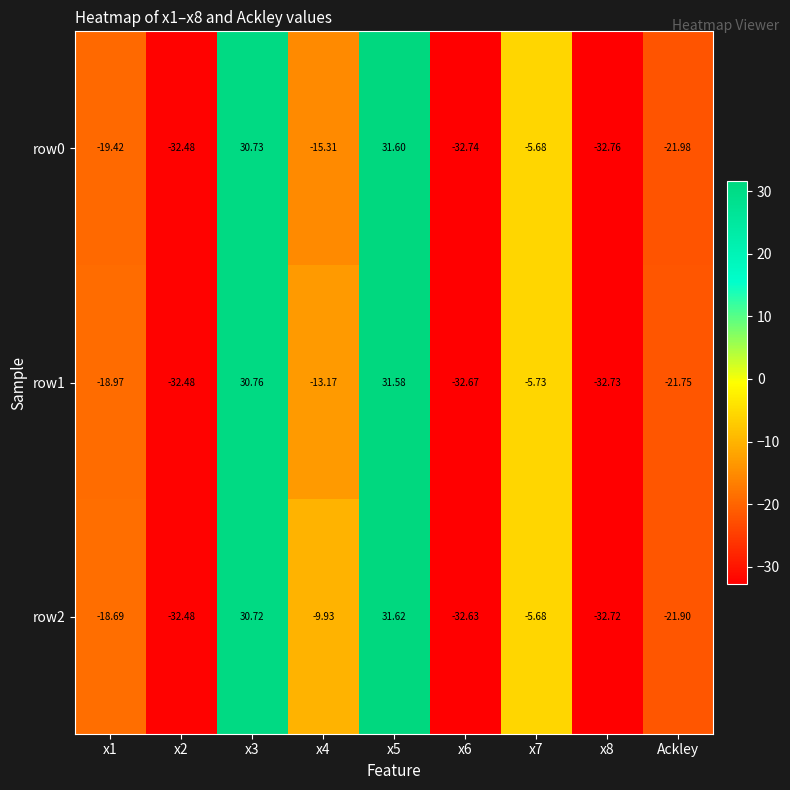

Is the value of row1 at x2 greater than the value of row2 at x7?

No